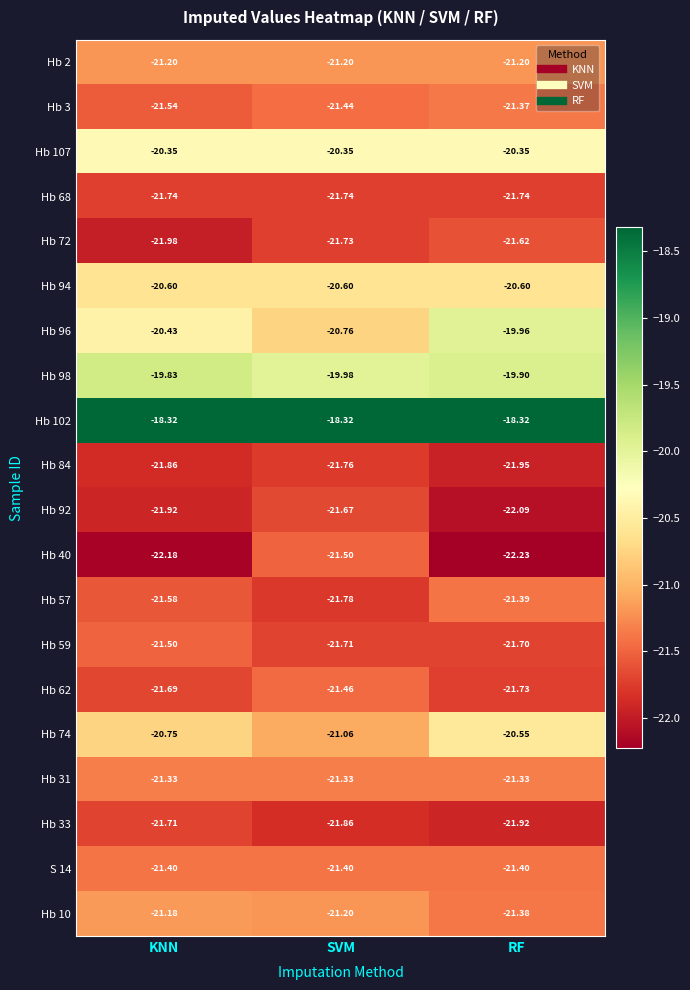

At which category is the sum across all series the highest?

RF